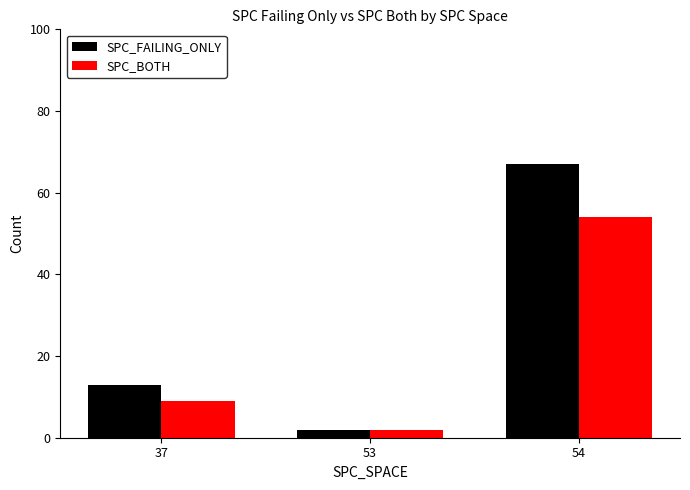

Reading left to right, what are all the values shown in this chart?

SPC_FAILING_ONLY: 37=13	53=2	54=67
SPC_BOTH: 37=9	53=2	54=54